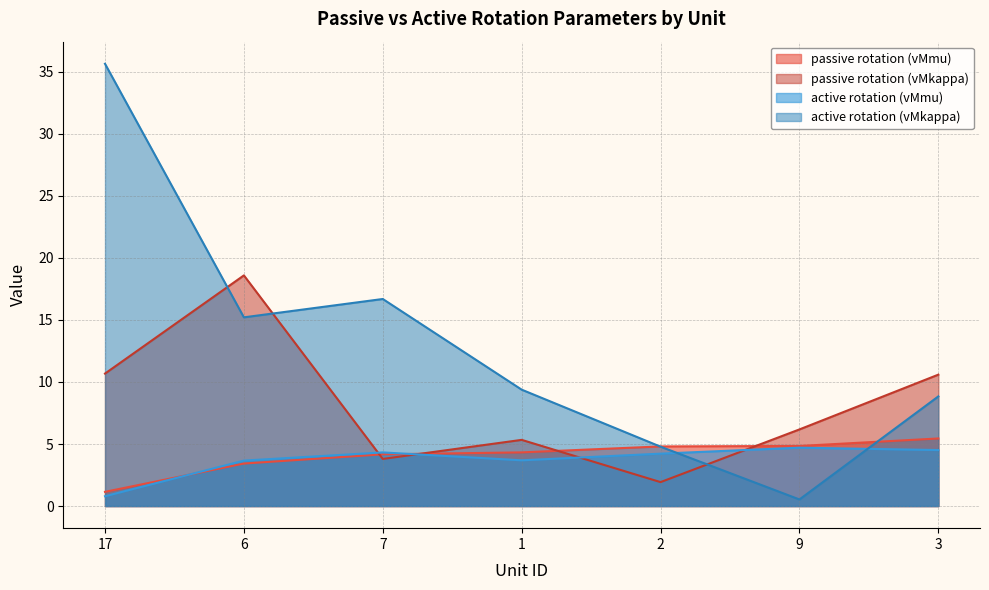

Which series has the largest total across all categories?

active rotation (vMkappa)